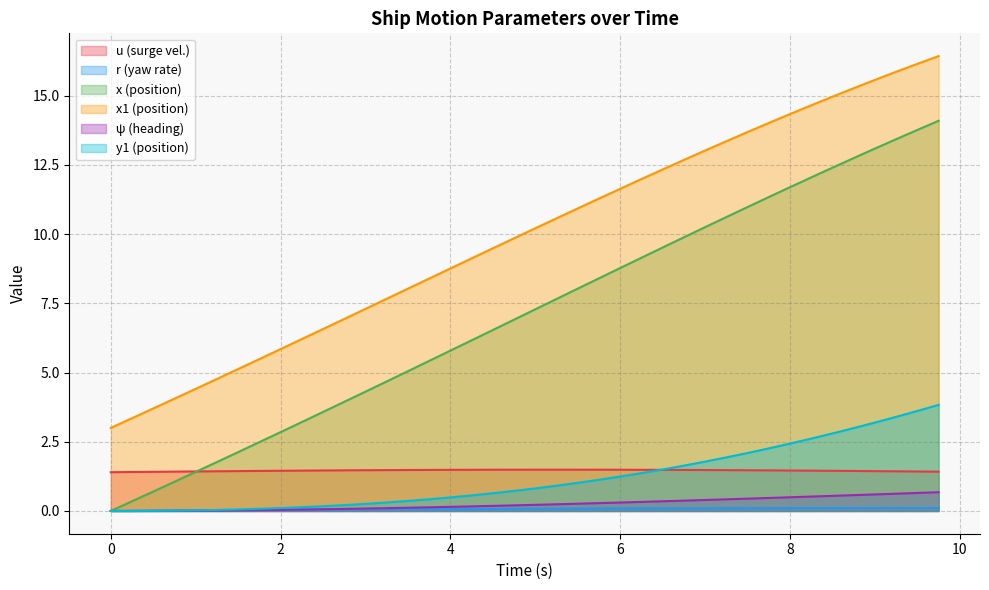

What position from the right is 3.75?

25